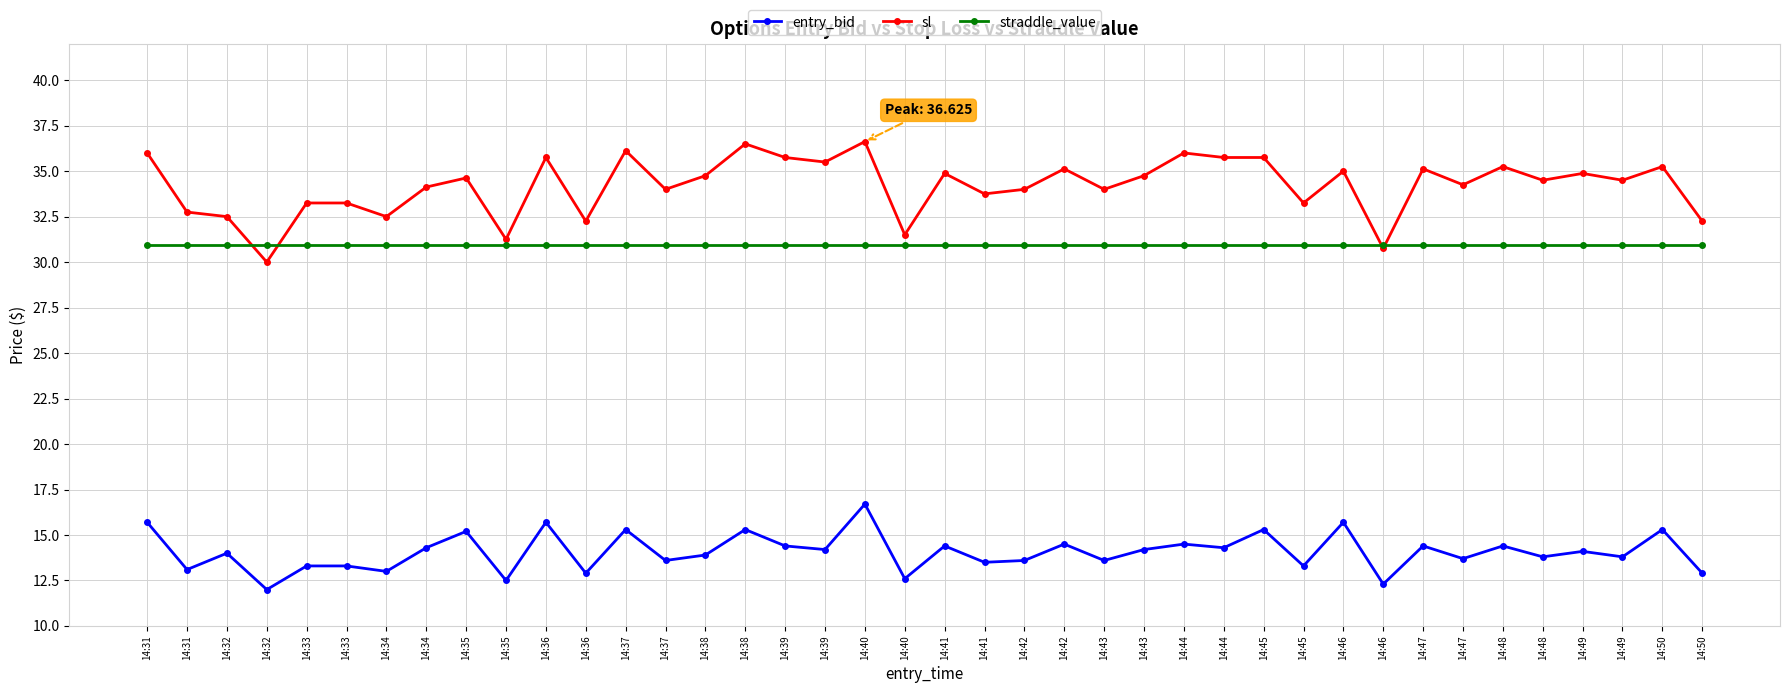

Which series has the widest spread of values?

sl